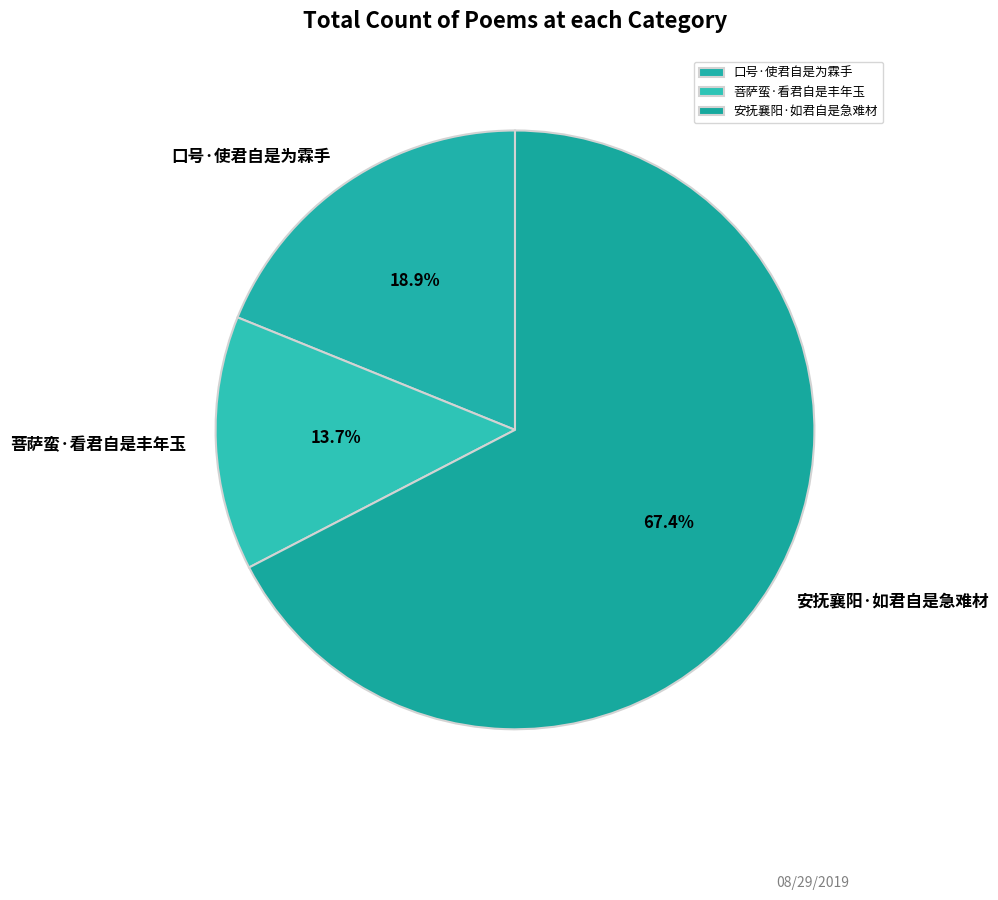

Is there a majority slice in this chart?

Yes